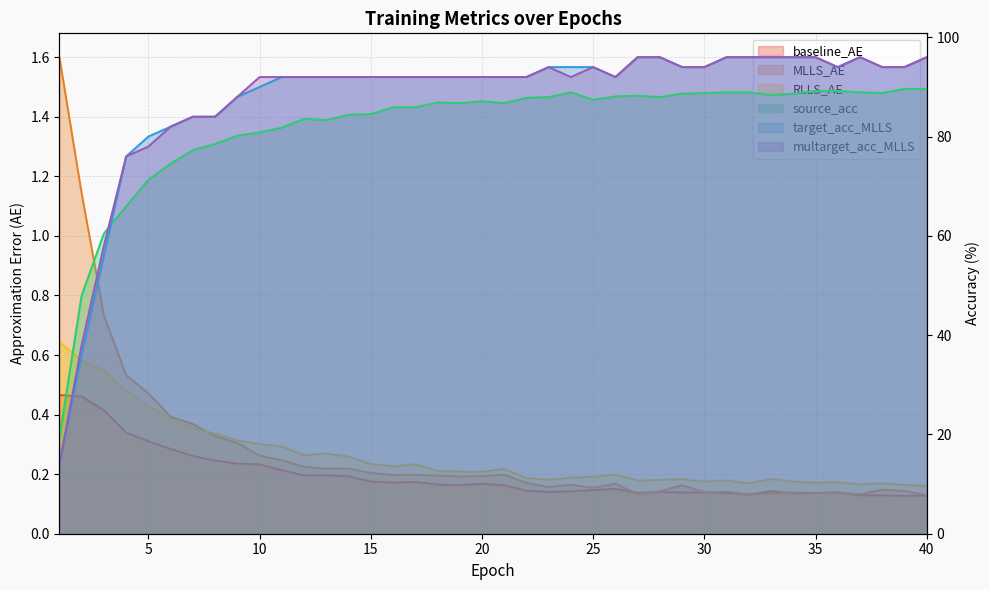

True or false: RLLS_AE and multarget_acc_MLLS intersect in this chart.

False